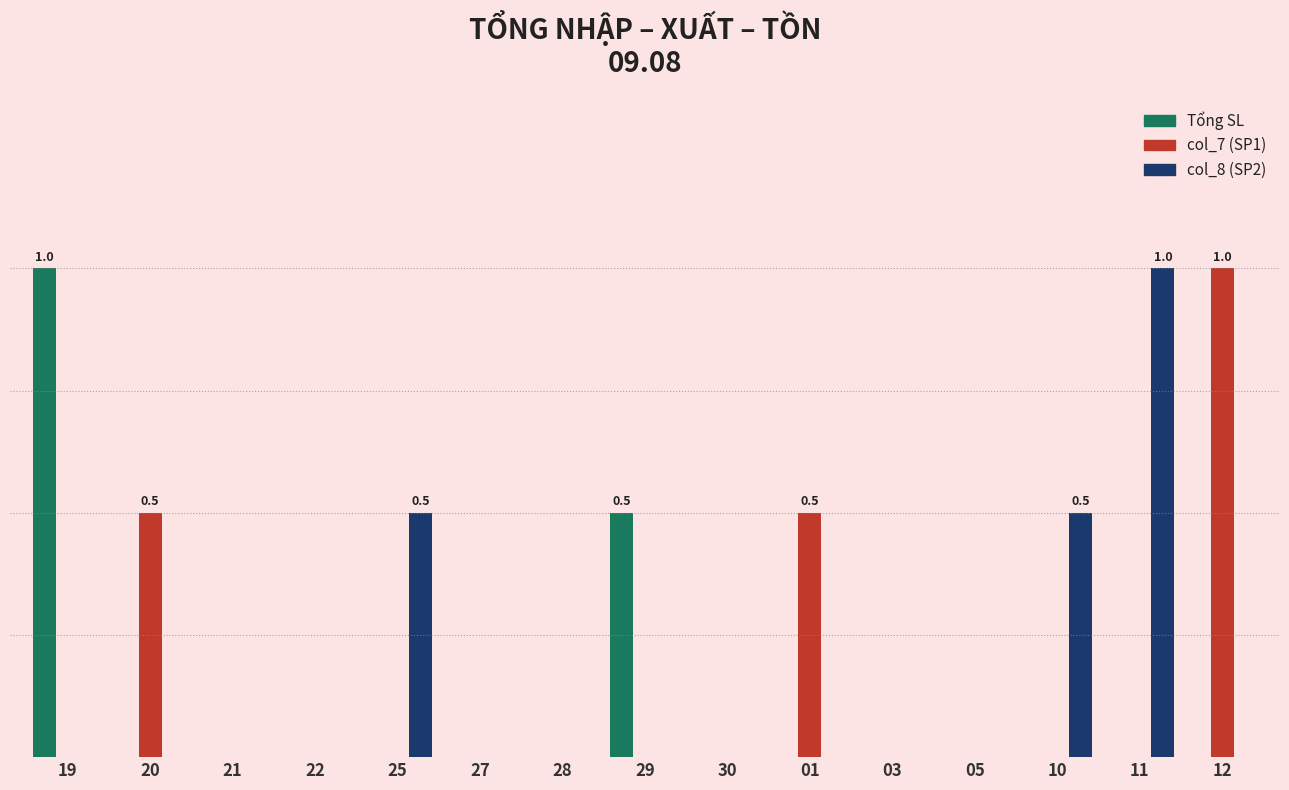

What are all the series names shown in the legend?

Tổng SL, col_7 (SP1), col_8 (SP2)